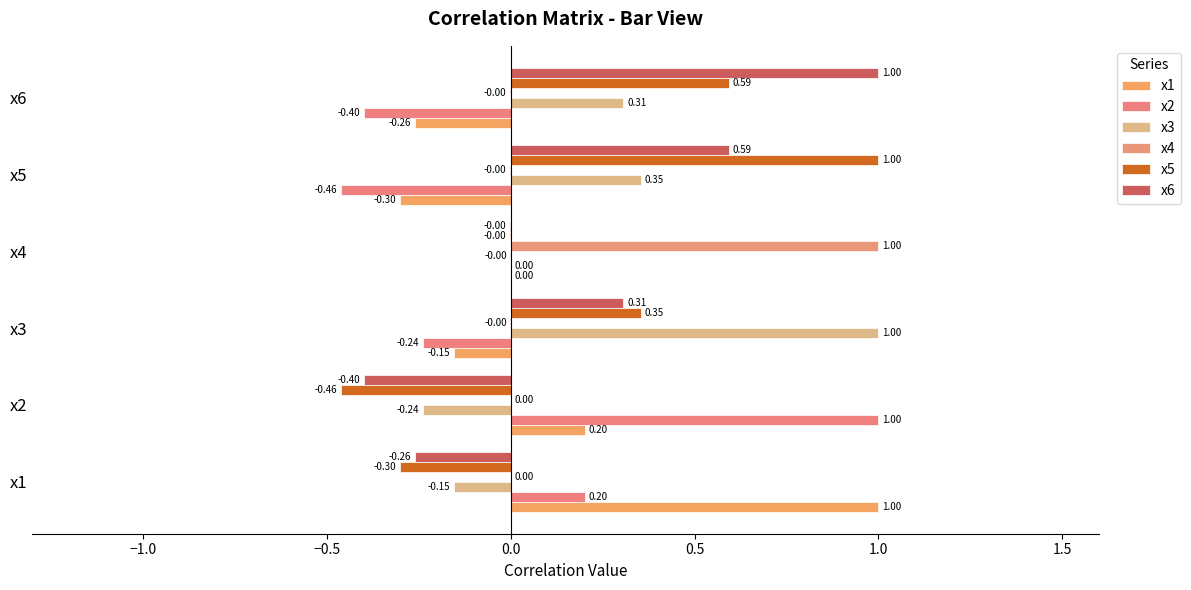

Rank the series by their maximum value, from highest to lowest.

x1, x2, x3, x4, x5, x6